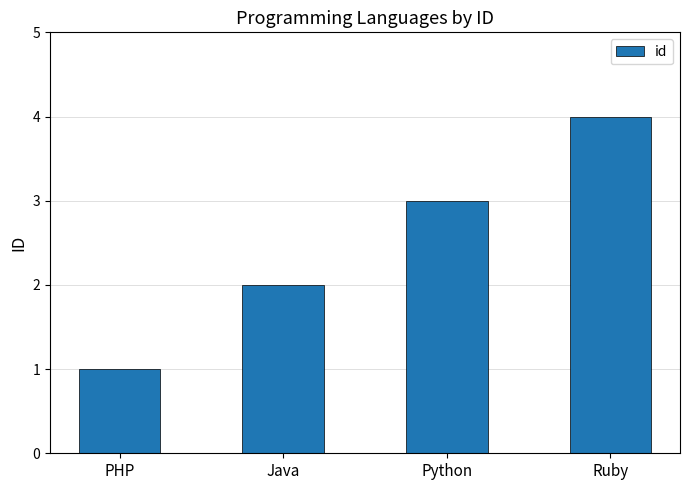

What is the change in value from PHP to Python?

+2